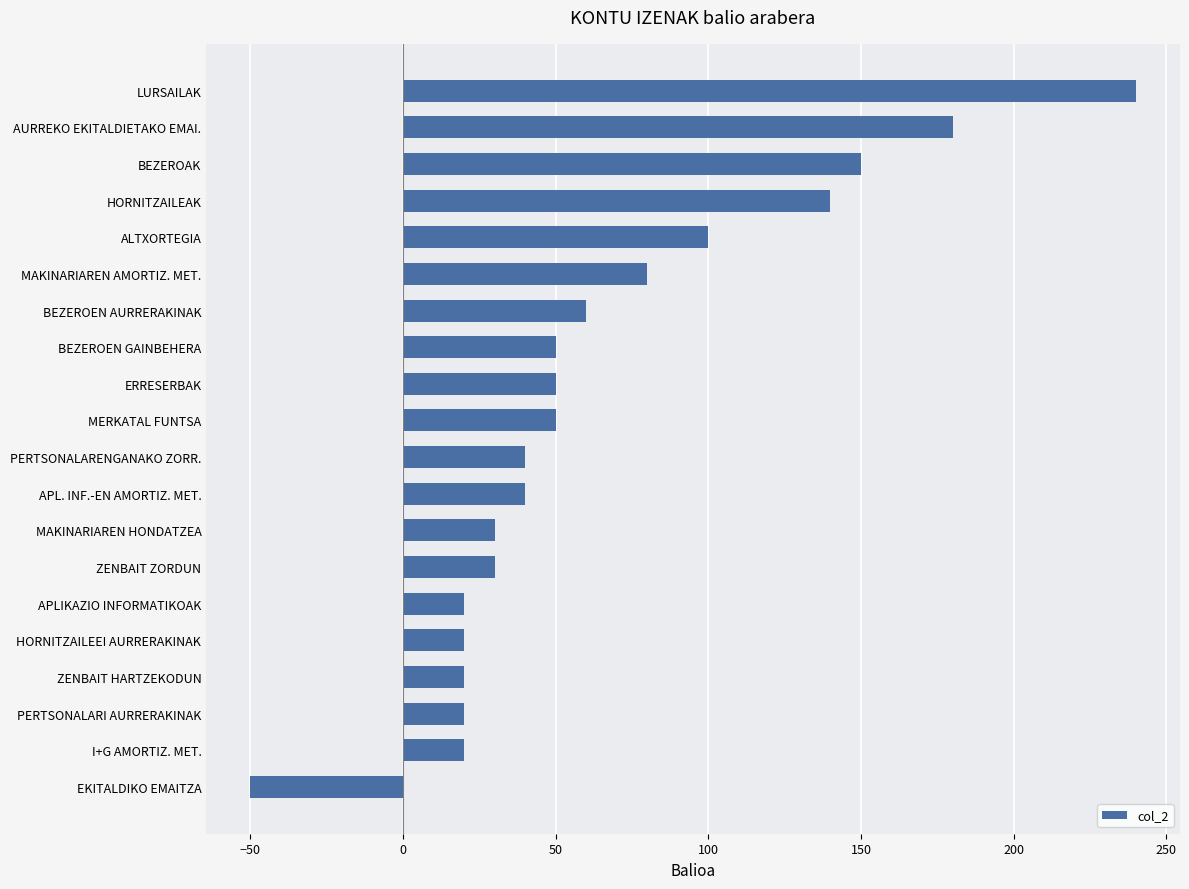

Reading bottom to top, transcribe all the data shown in this chart.

-50	20	20	20	20	20	30	30	40	40	50	50	50	60	80	100	140	150	180	240